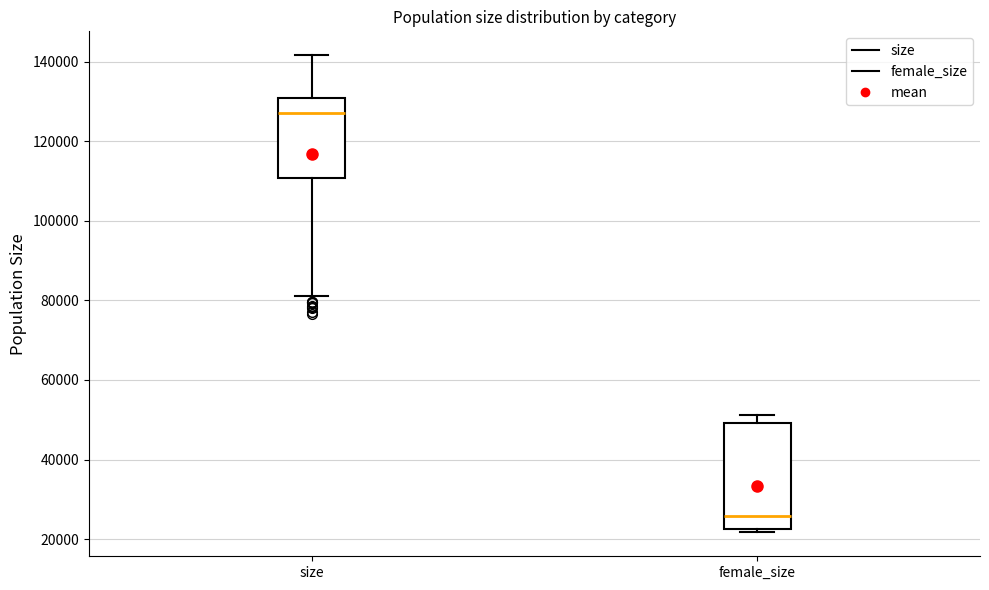

Which box has the highest median line?

size